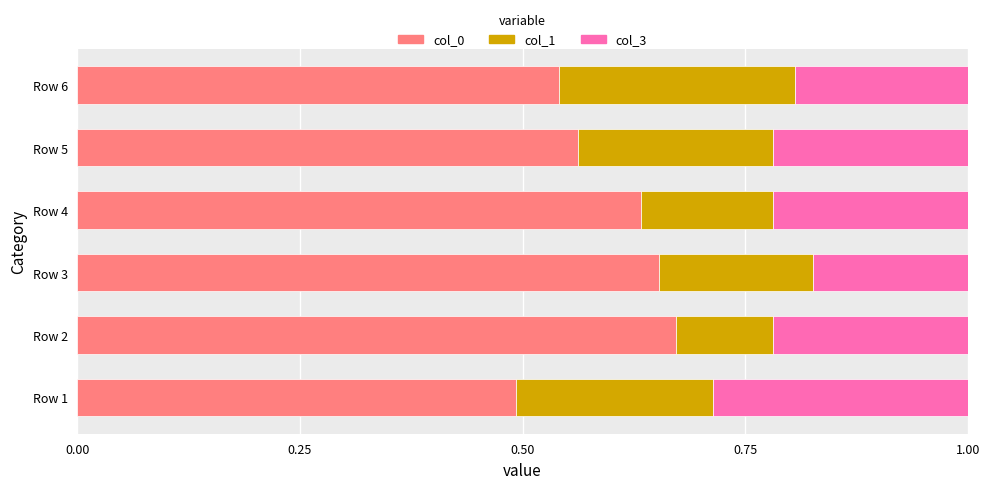

What is the total value across all series at Row 3?

1.0